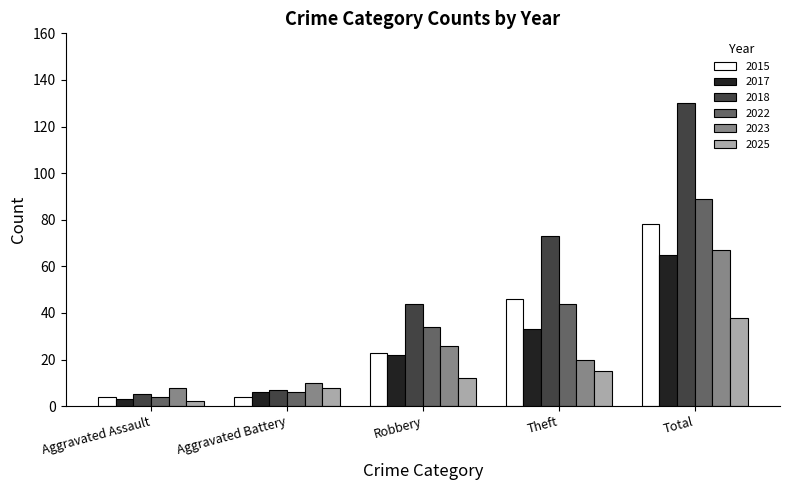

What is the difference between the 2015 values at Aggravated Battery and Total?

74